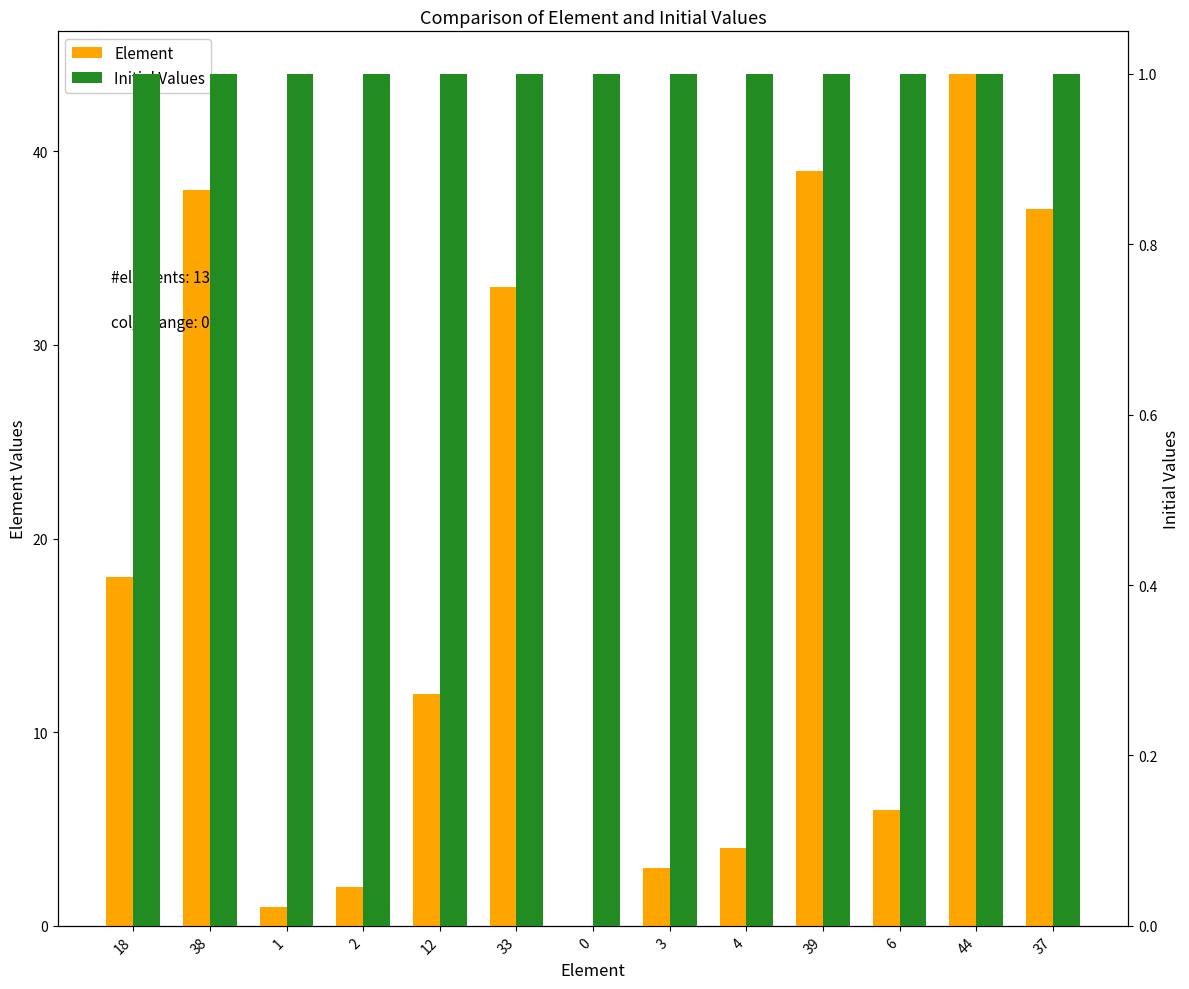

How many positive values does the Element series have?

12